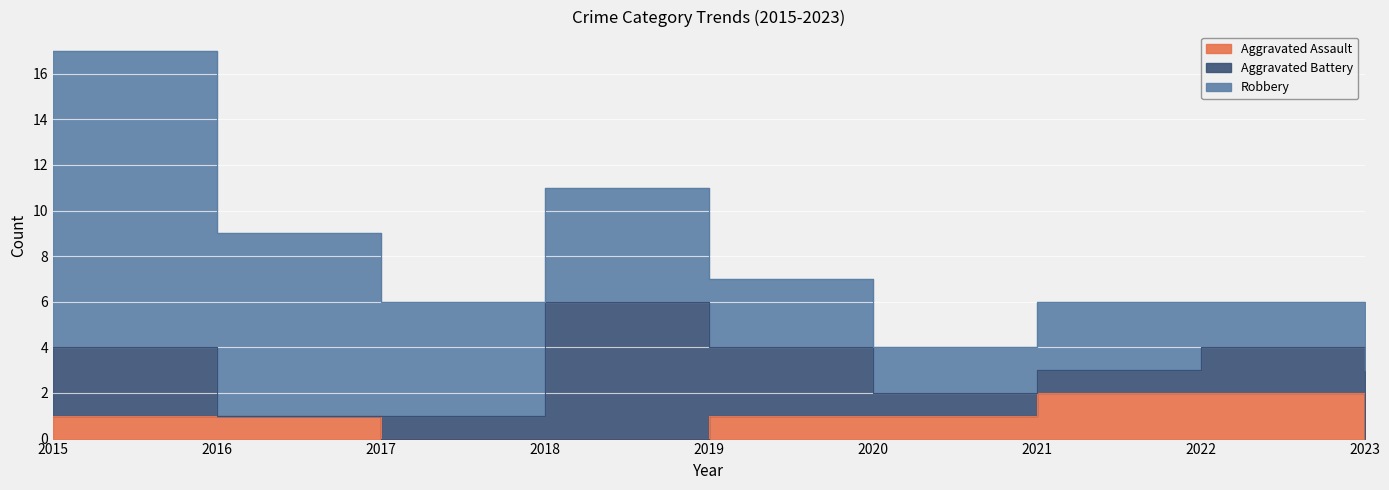

What is the value of the Aggravated Assault point at the 6th from the left?

1